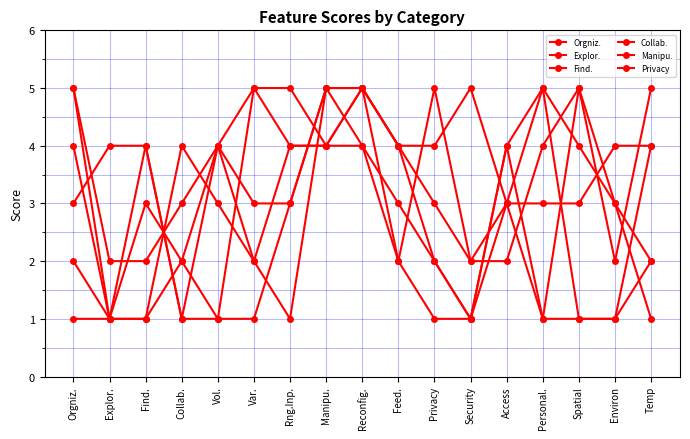

Which has a higher value, Collab. or Access?

Collab.